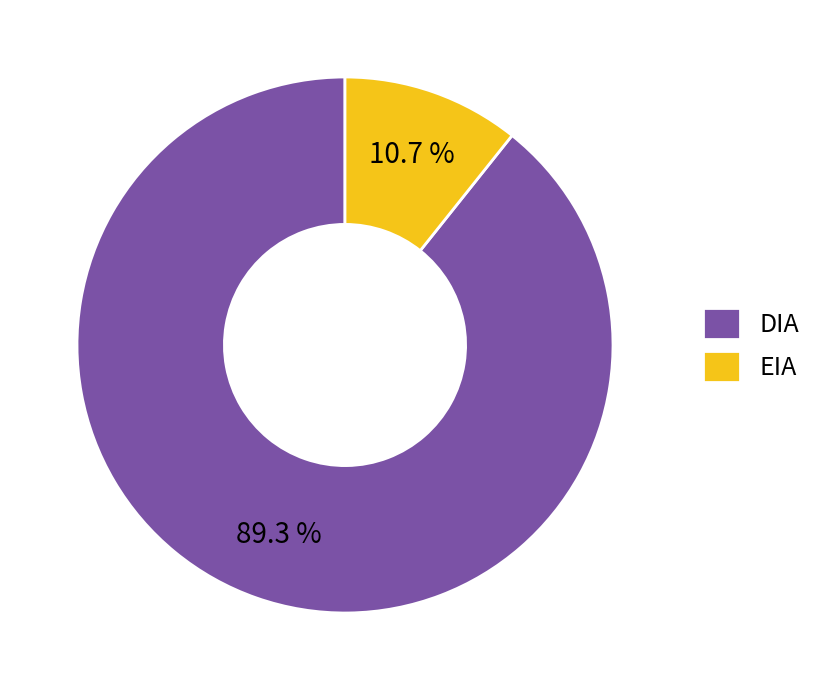

Approximately how many times larger is the value at DIA compared to EIA?

8.3